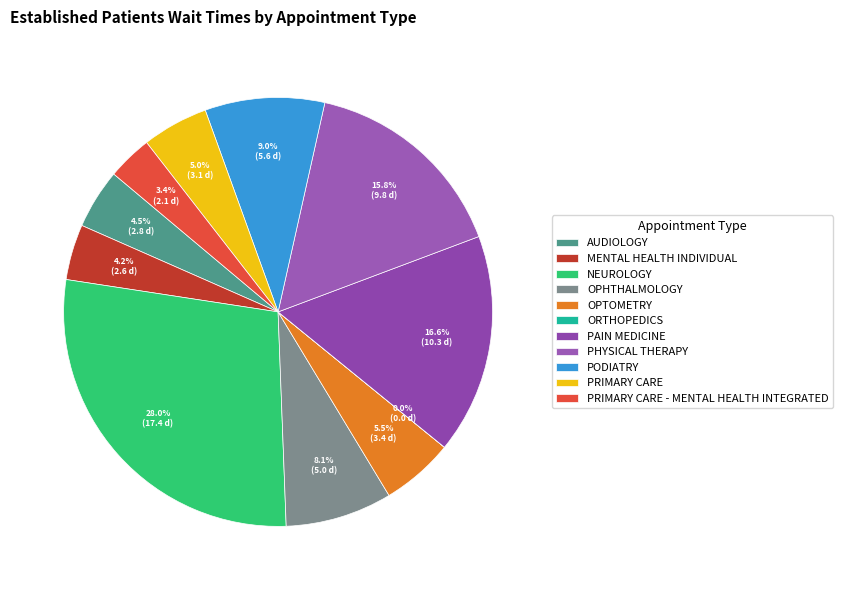

Count the number of slices in the pie.

11